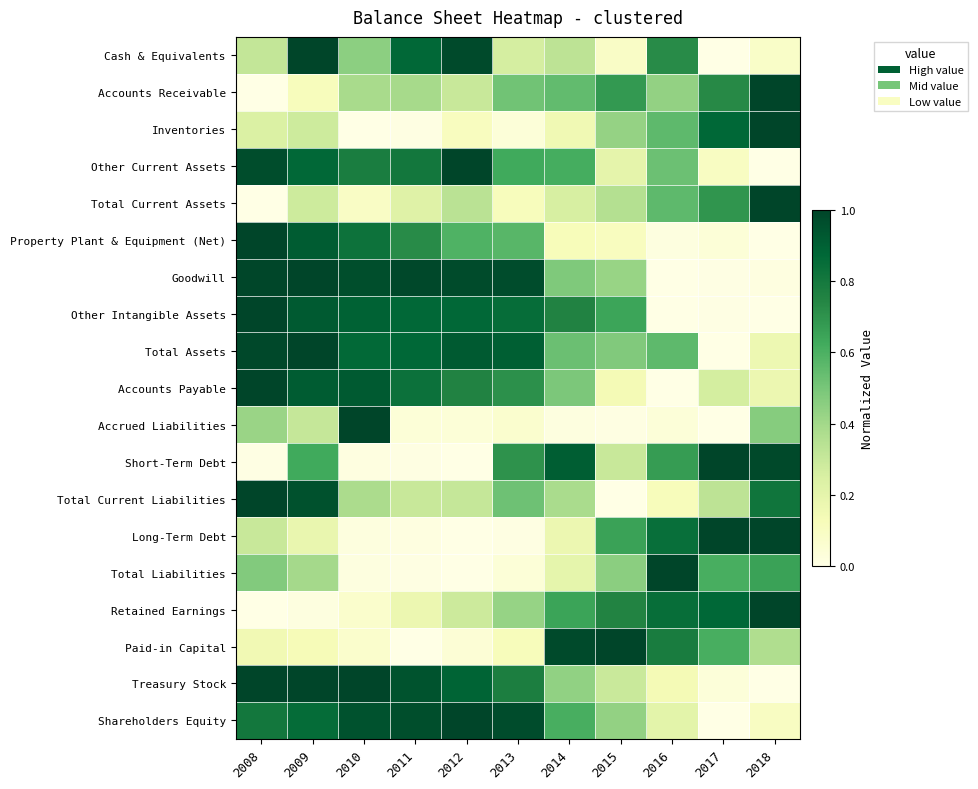

Which series has the largest total across all categories?

Total Assets